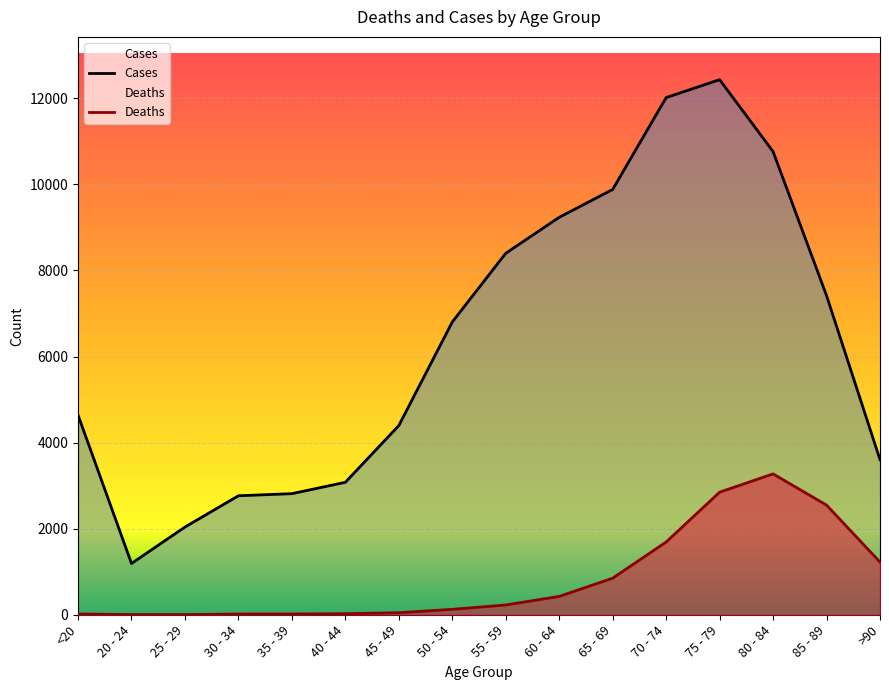

Rank the series by their maximum value, from lowest to highest.

Deaths, Cases